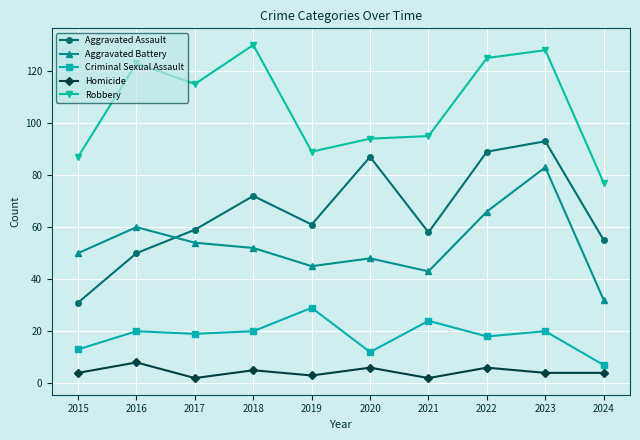

Reading left to right, what are all the values shown in this chart?

Aggravated Assault: 31	50	59	72	61	87	58	89	93	55
Aggravated Battery: 50	60	54	52	45	48	43	66	83	32
Criminal Sexual Assault: 13	20	19	20	29	12	24	18	20	7
Homicide: 4	8	2	5	3	6	2	6	4	4
Robbery: 87	123	115	130	89	94	95	125	128	77